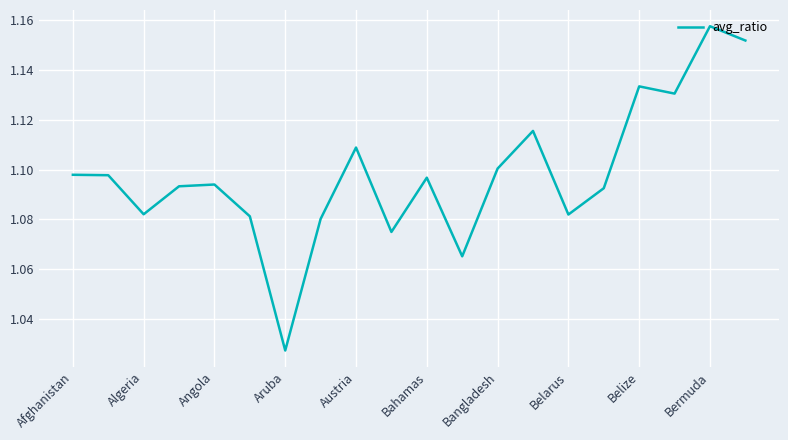

True or false: the data has more than 2 interior local peaks.

True